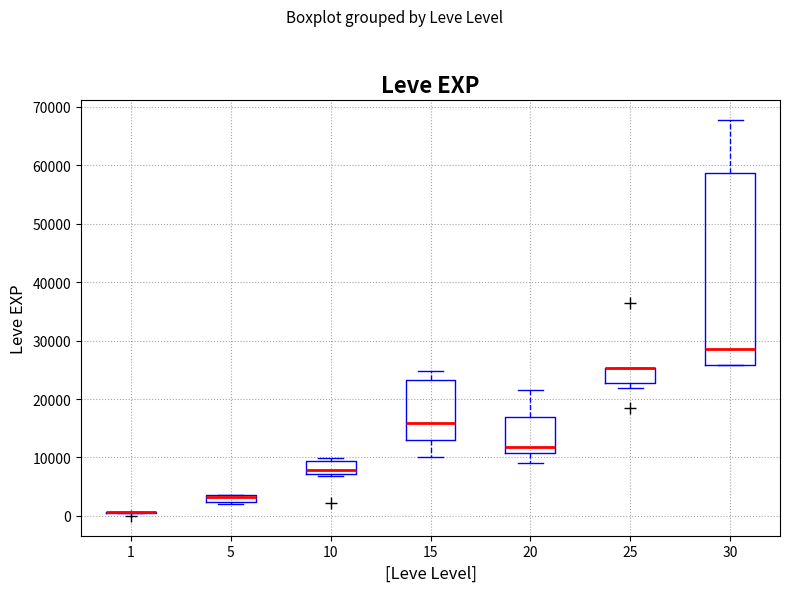

Where does the median line of the box at x = 15 sit on the y-axis? The values are not printed on the chart, so give them approximately, as read against the axis.

16000